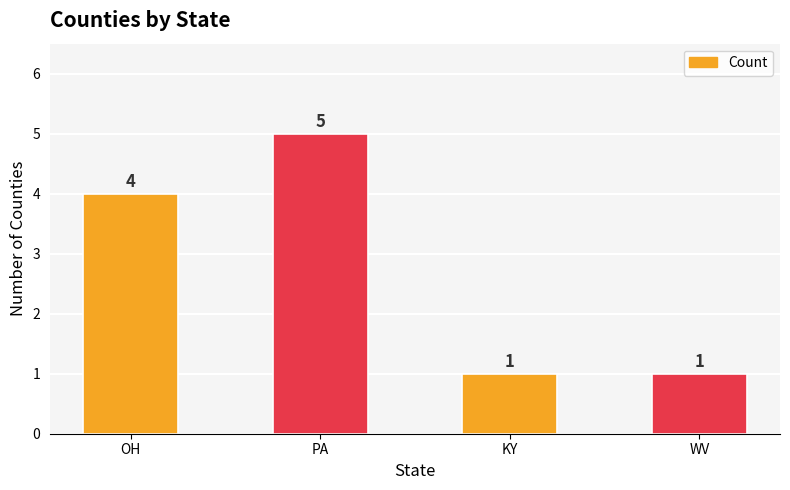

What is the difference between the maximum and minimum values?

4